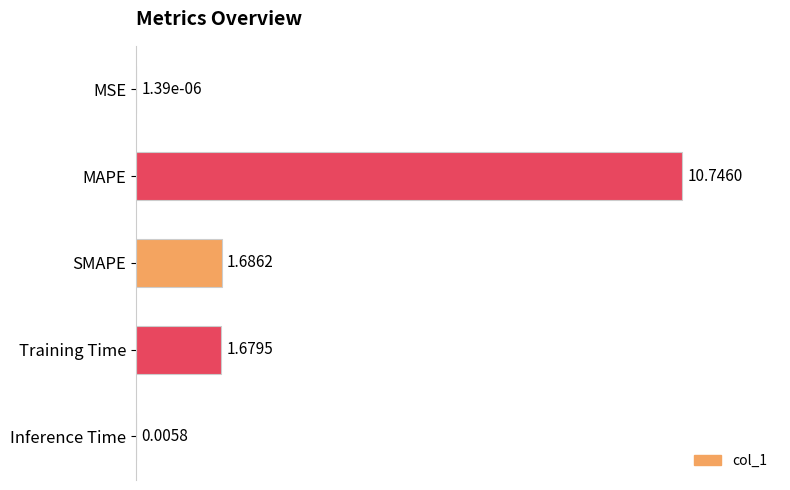

Where is the data nearest to the value 5?

SMAPE